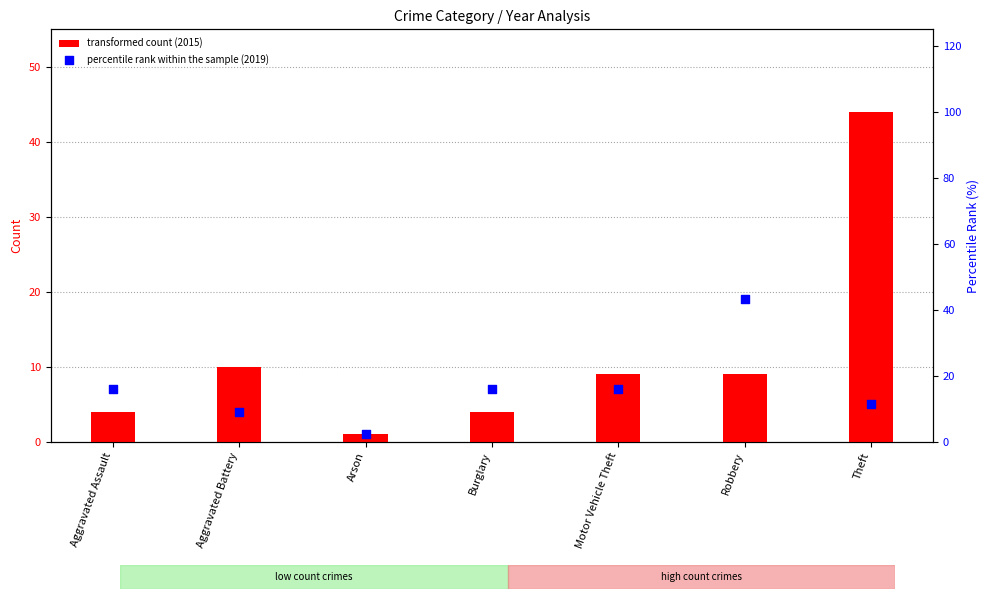

Which series reaches the maximum Y coordinate?

transformed count (2015)